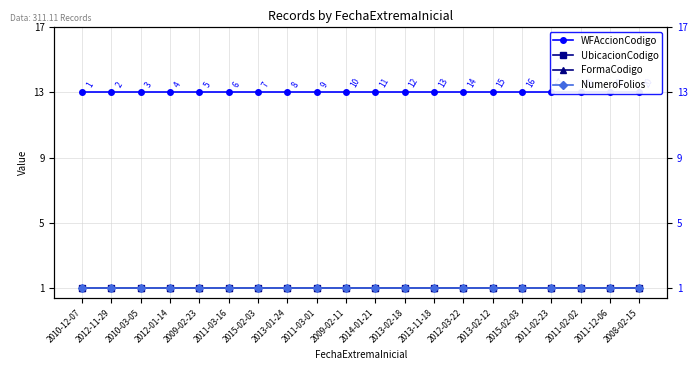

True or false: NumeroFolios has more than 0 interior local peaks.

False